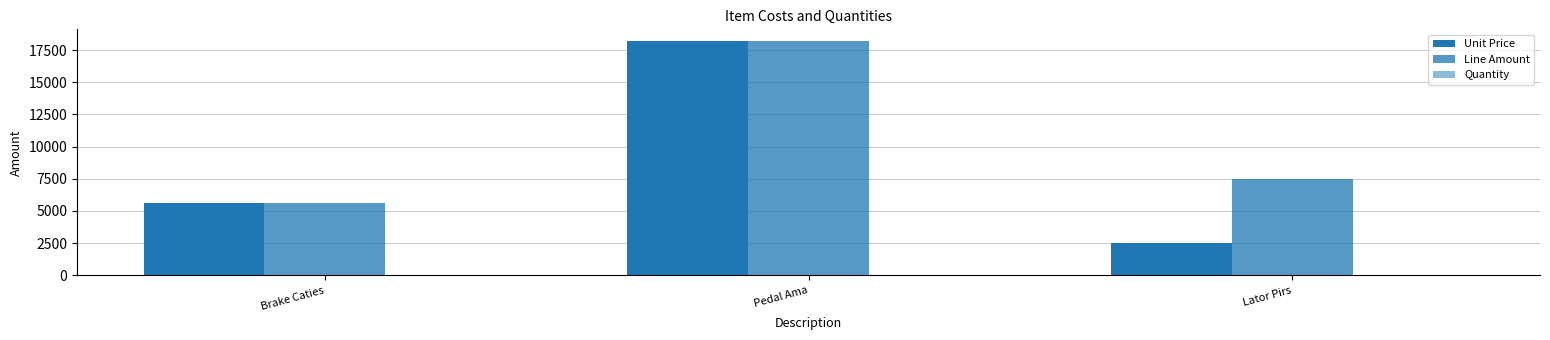

List the labels in order of Quantity value, smallest first.

Brake Caties, Pedal Ama, Lator Pirs